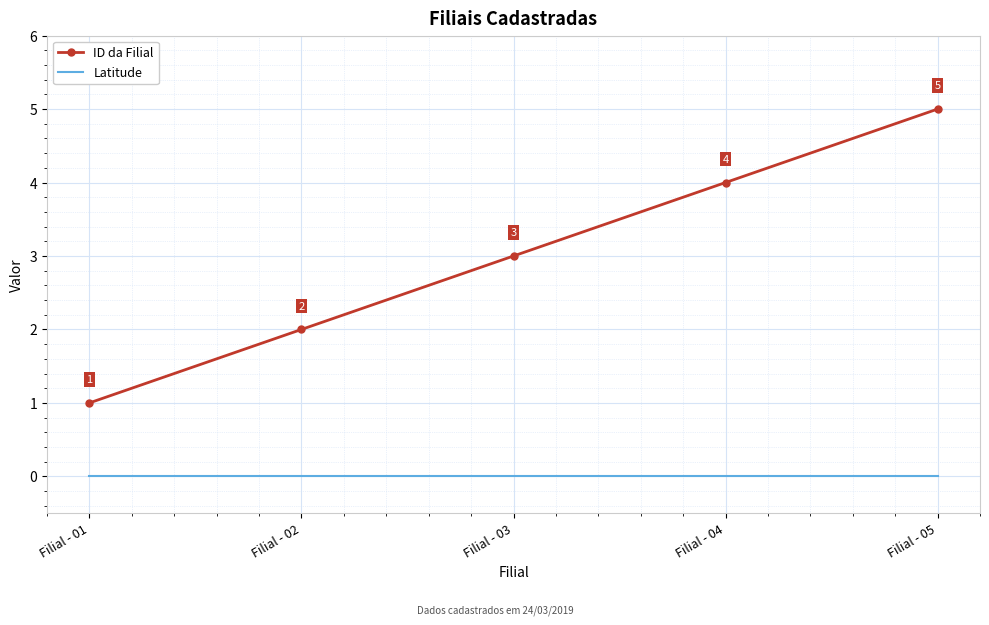

True or false: Latitude has more than 1 points higher than both neighbors.

False